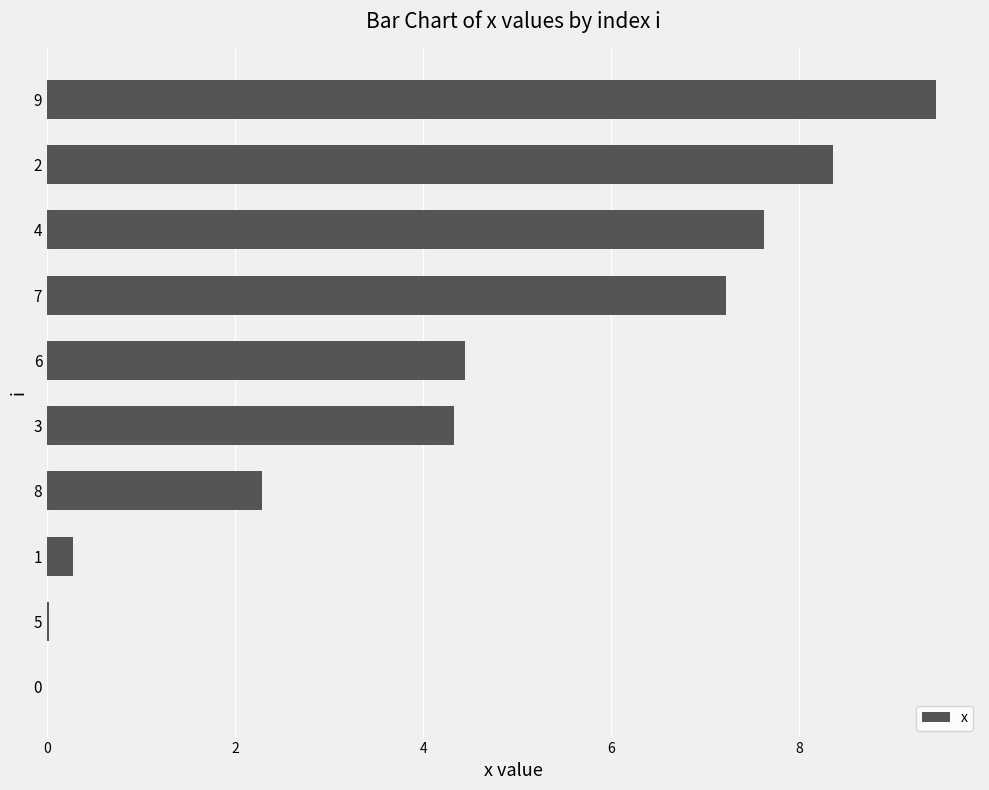

What is the sum of all values?

44.0